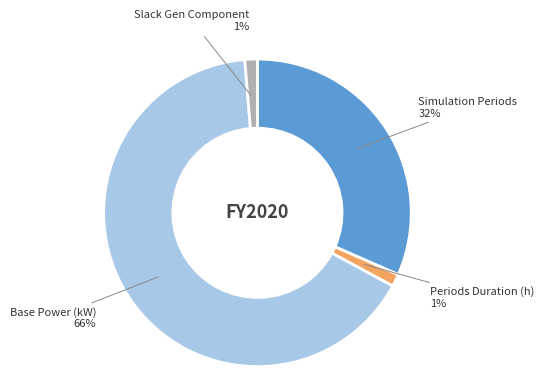

The Slack Gen Component slice represents 11% of the pie. True or false?

False